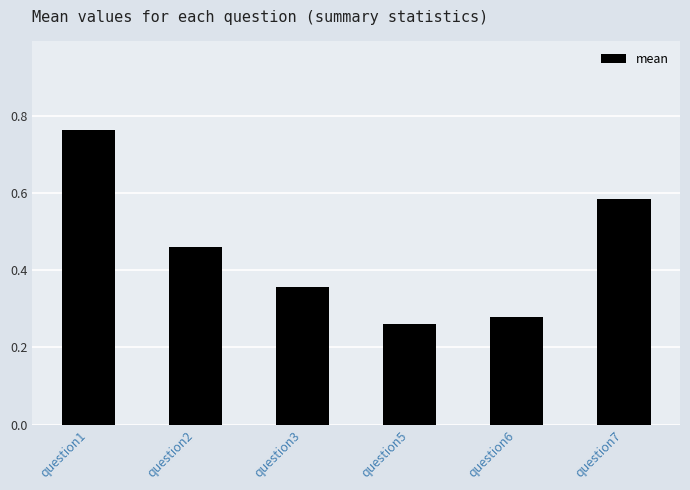

List the labels in order of value, smallest first.

question5, question6, question3, question2, question7, question1